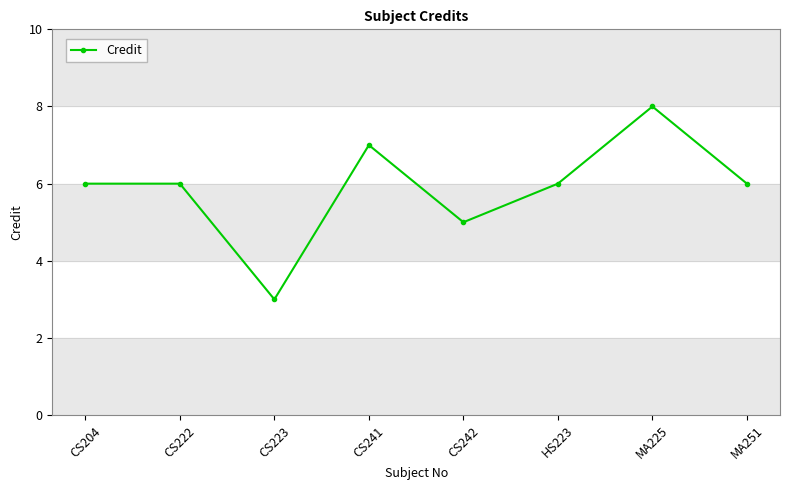

Read the value at MA251.

6